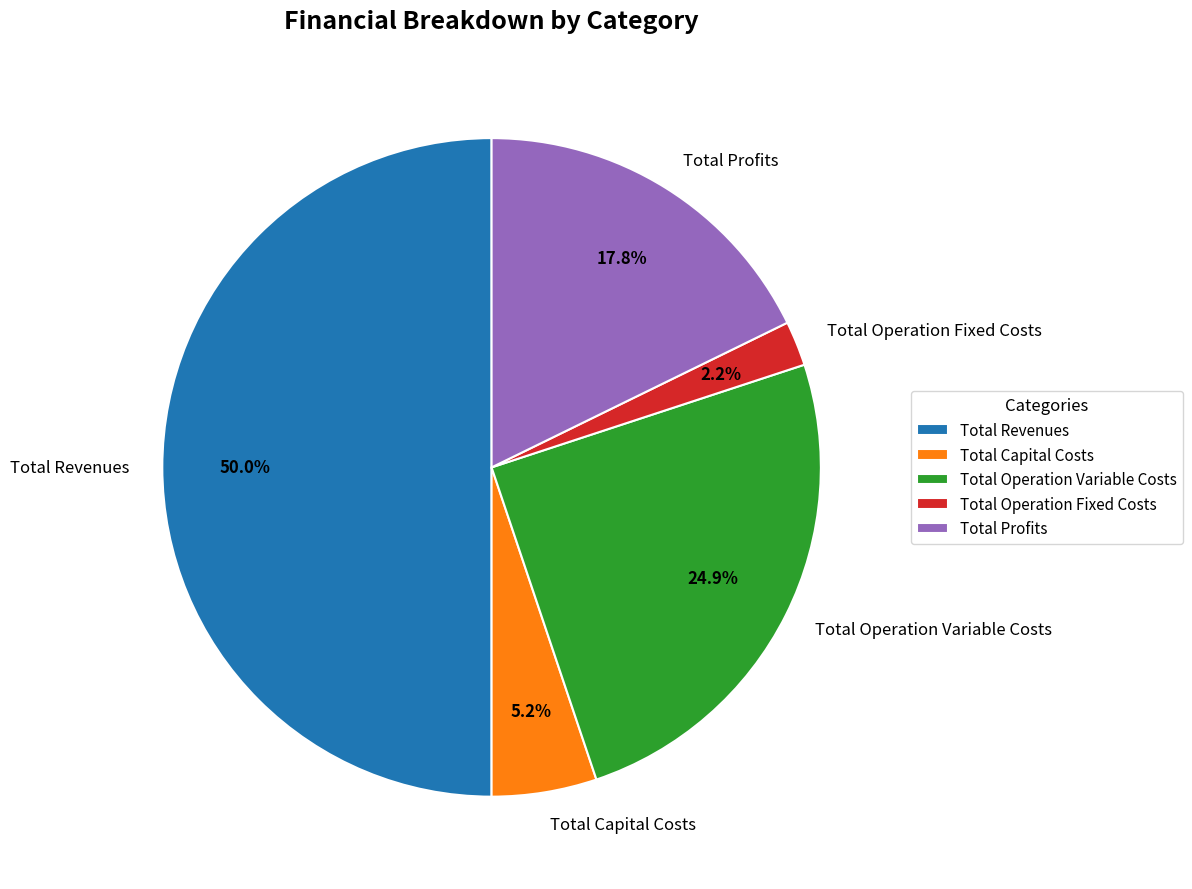

Is it true that Total Operation Fixed Costs is 10% of the pie?

False